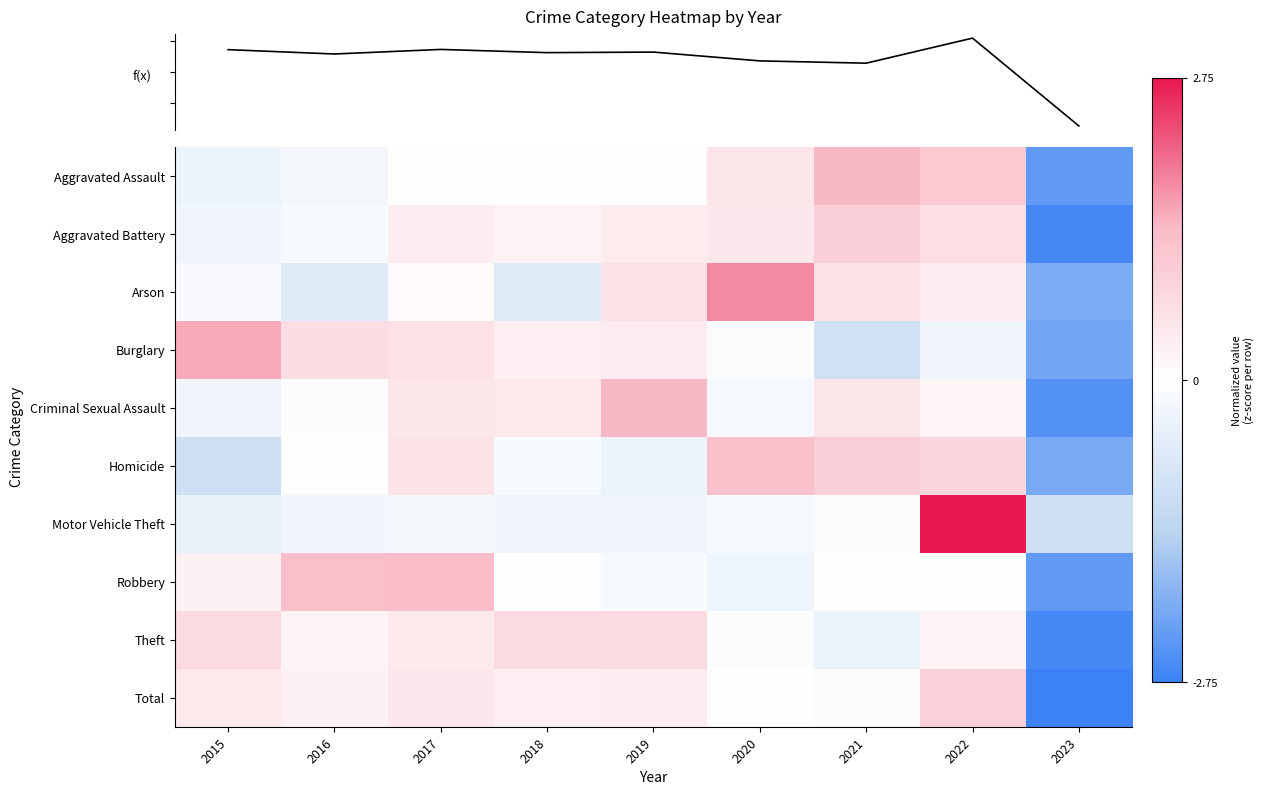

How many values in the Arson series exceed 0?

5